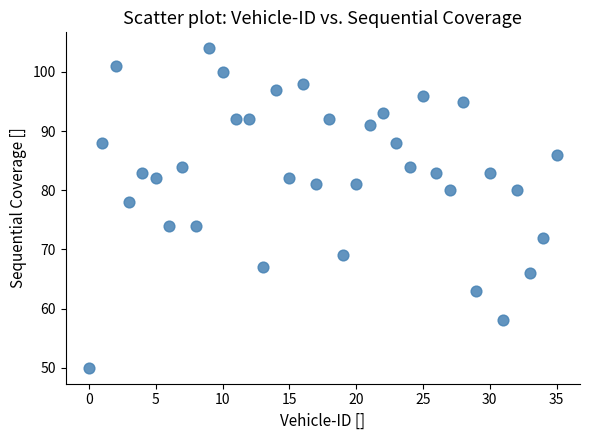

What Y value in the scatter plot is closest to 77?

78